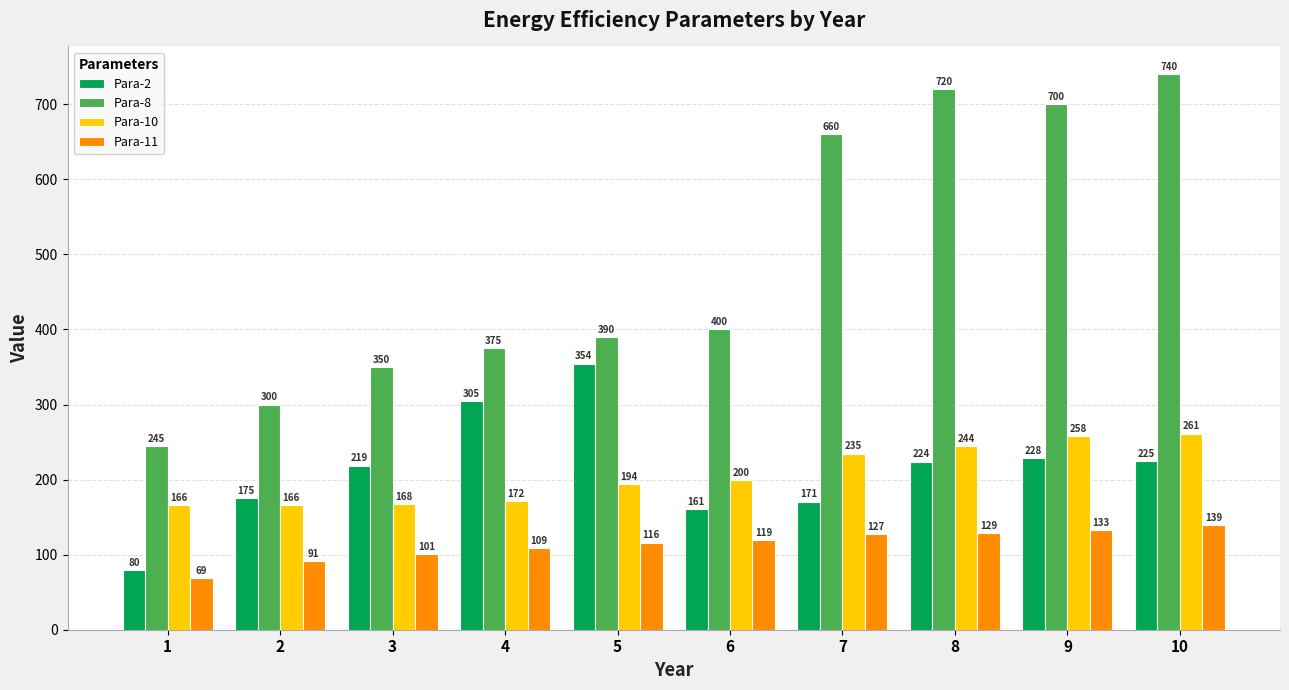

What are all the series names shown in the legend?

Para-2, Para-8, Para-10, Para-11